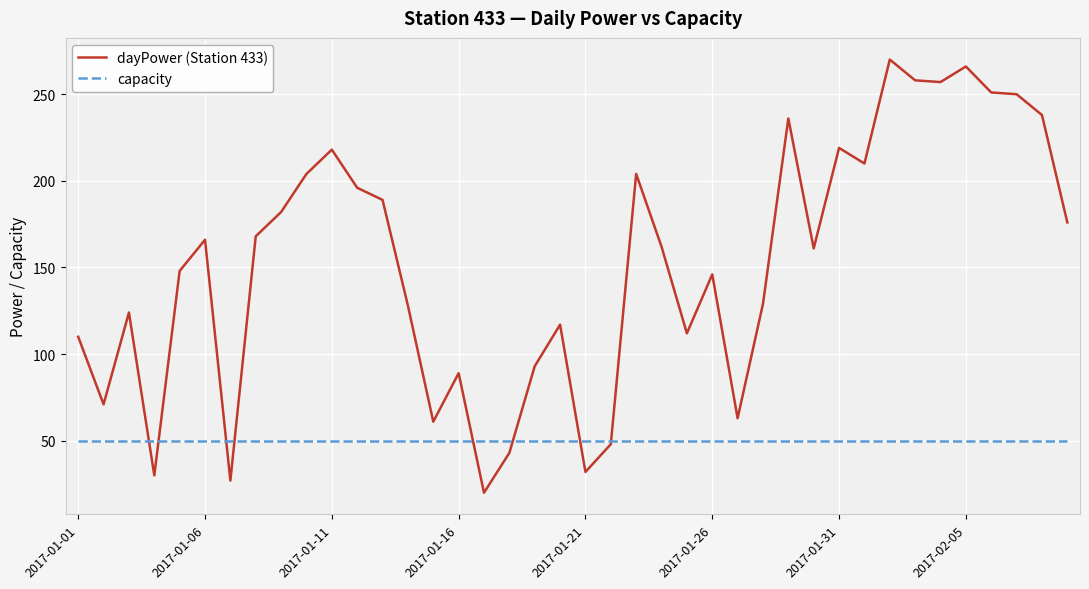

What is the maximum value shown in the chart?

270